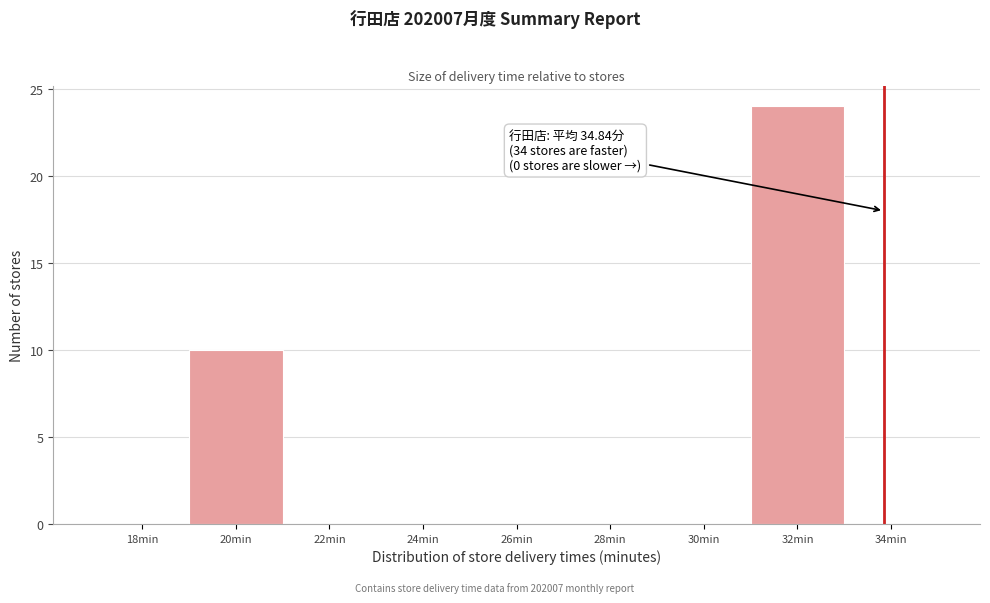

Reading right to left, extract all data points from this chart.

34min=0	32min=24	30min=0	28min=0	26min=0	24min=0	22min=0	20min=10	18min=0